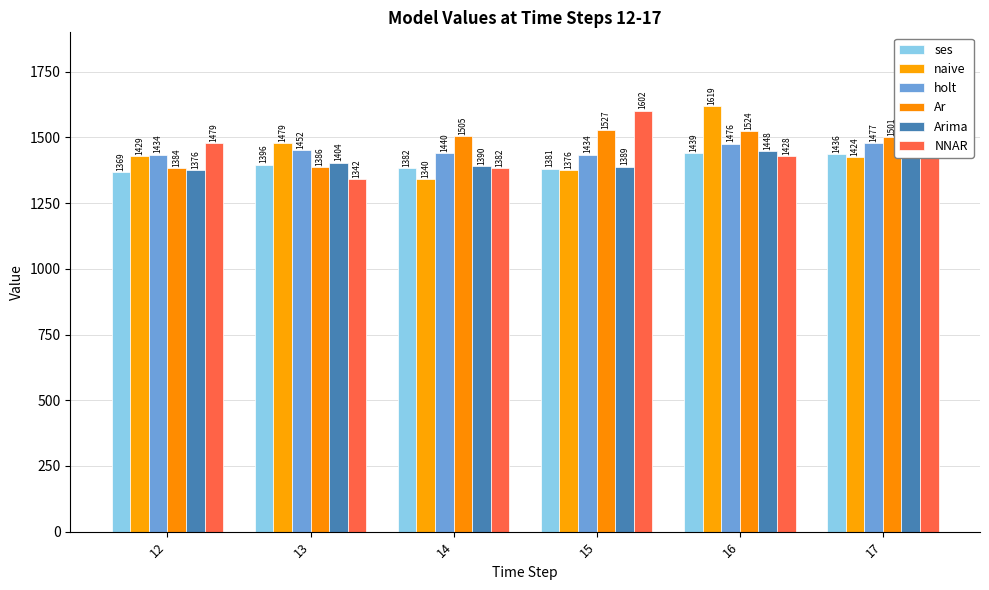

What is the lowest value of the holt series?

1434